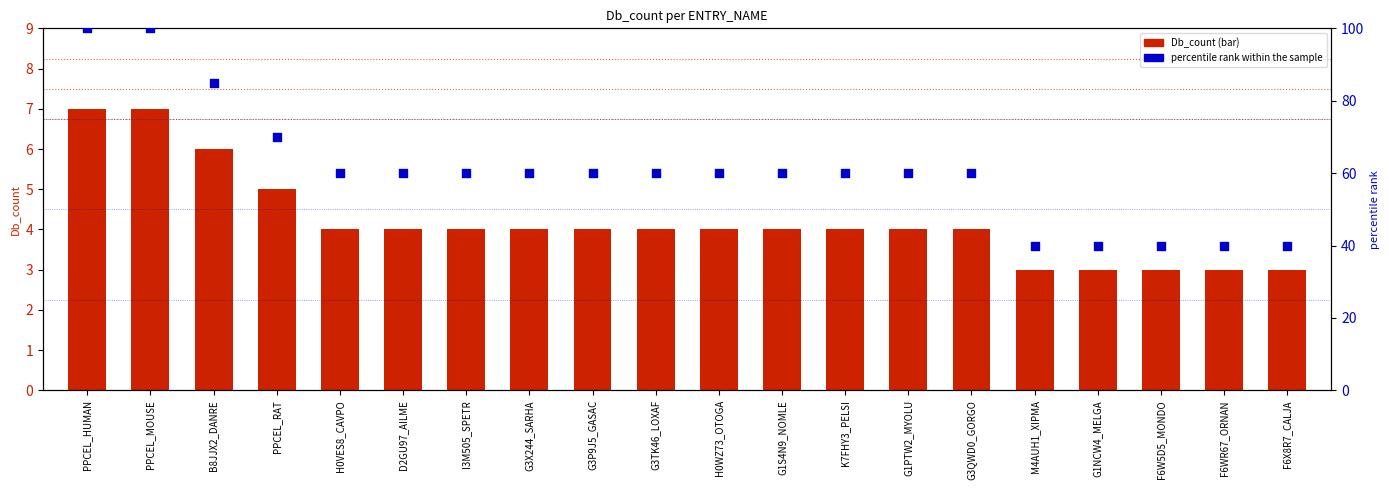

At how many categories does at least one series exceed 86?

2